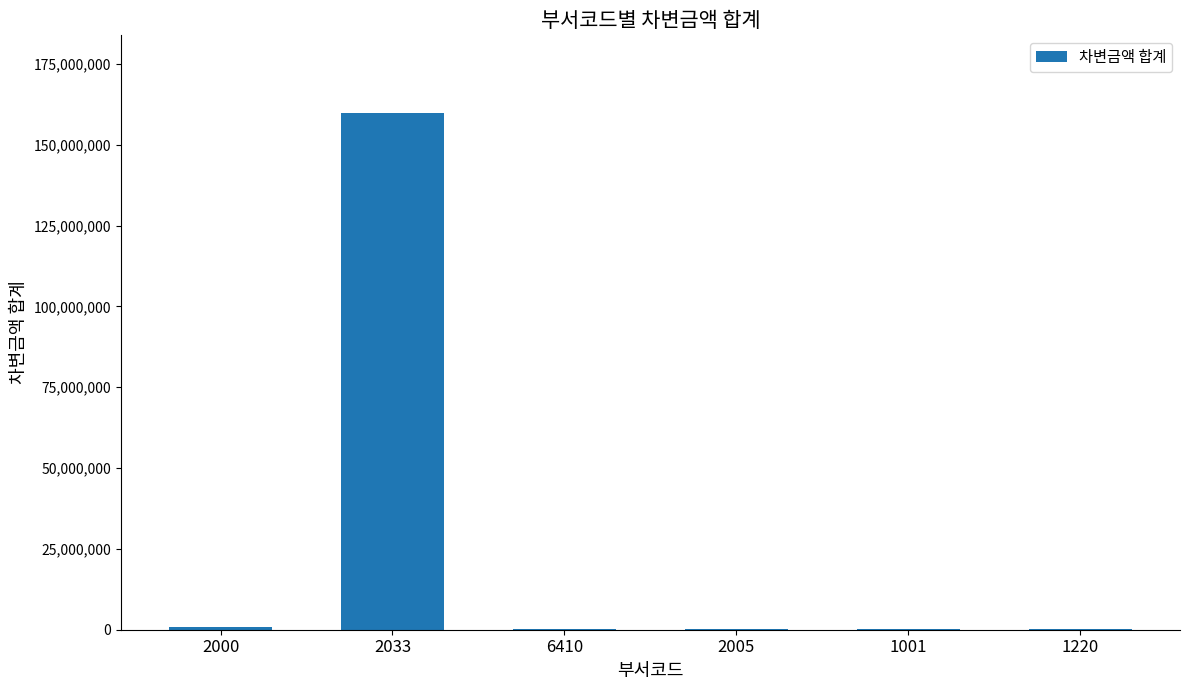

The value at 1220 is 100000. True or false?

True